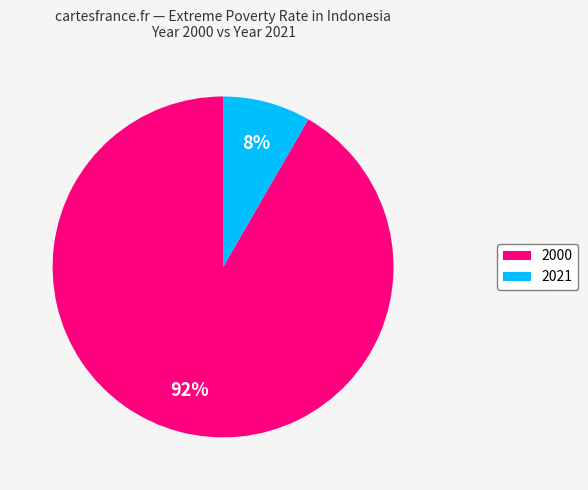

Which category accounts for the majority?

2000